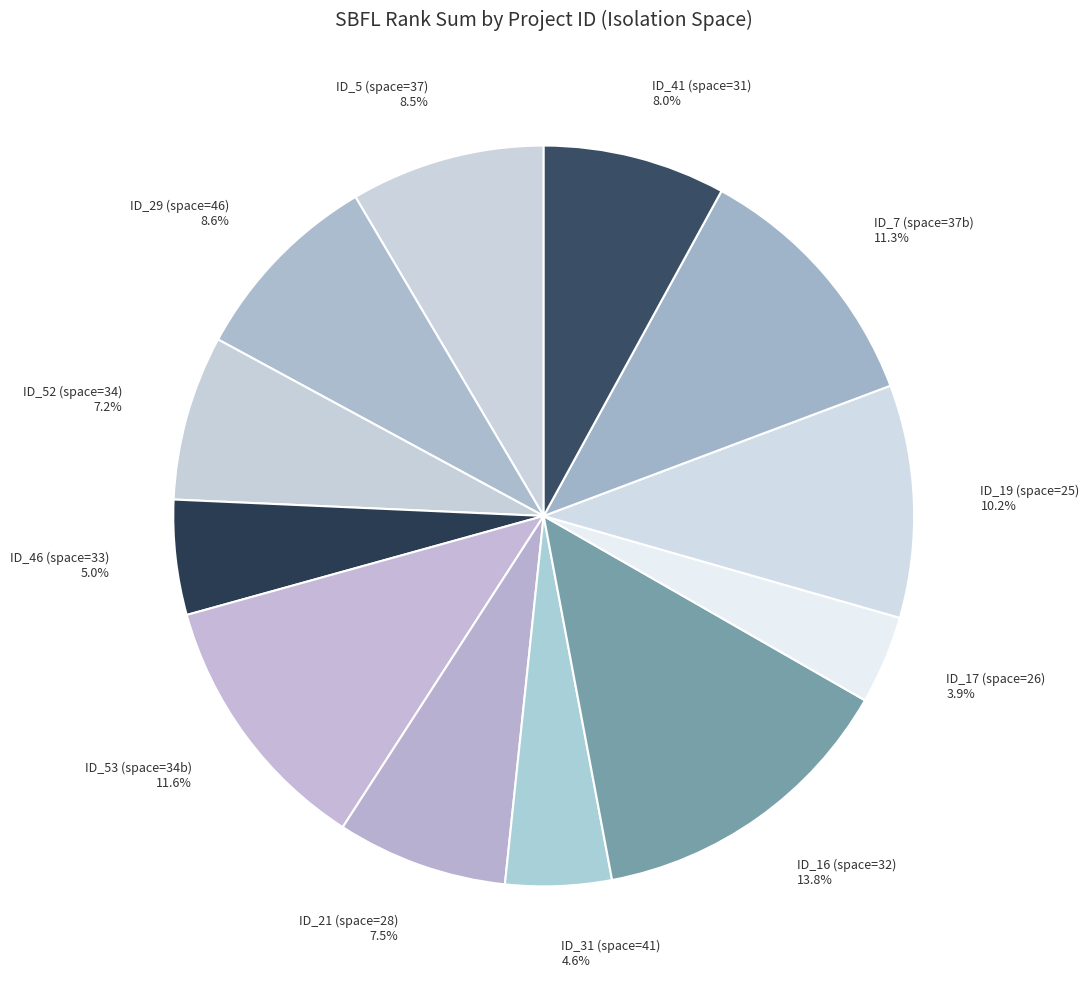

Between ID_29 (space=46) and ID_31 (space=41), which is larger?

ID_29 (space=46)